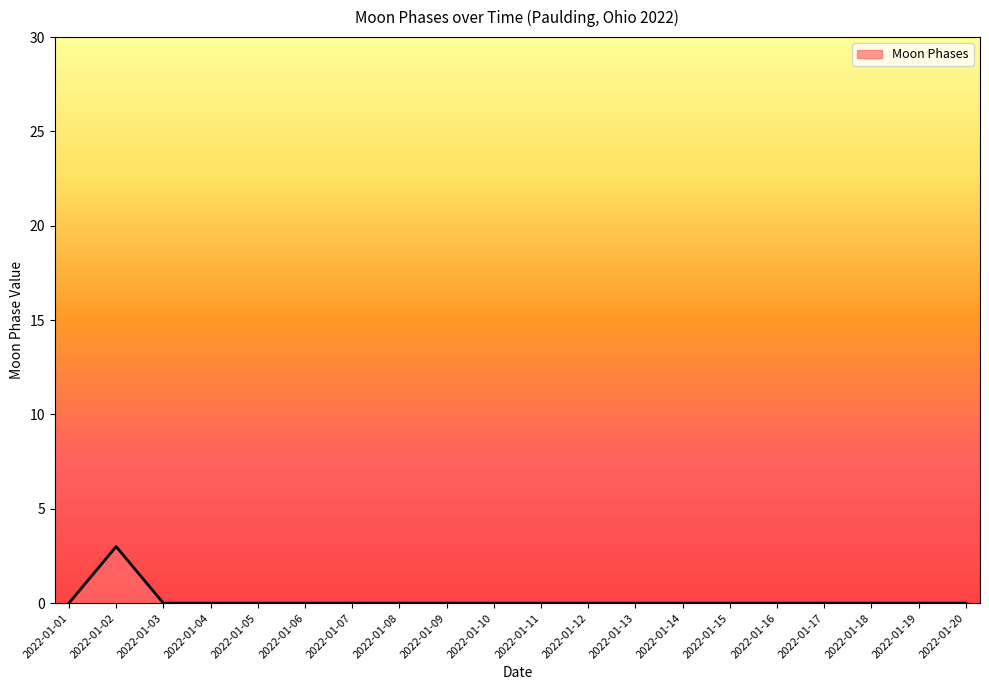

The value at 2022-01-03 is 1. True or false?

False